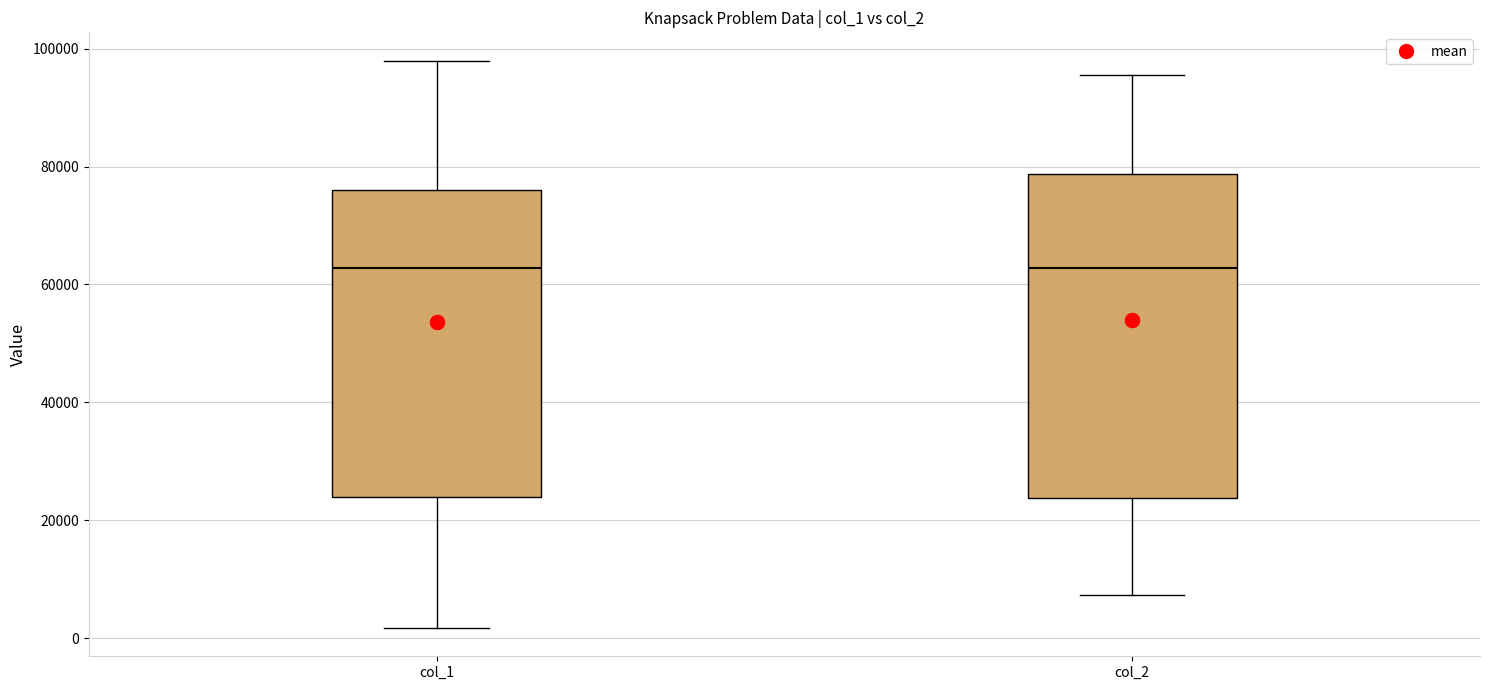

Where does the median line of the box for col_1 sit on the y-axis? The values are not printed on the chart, so give them approximately, as read against the axis.

62000